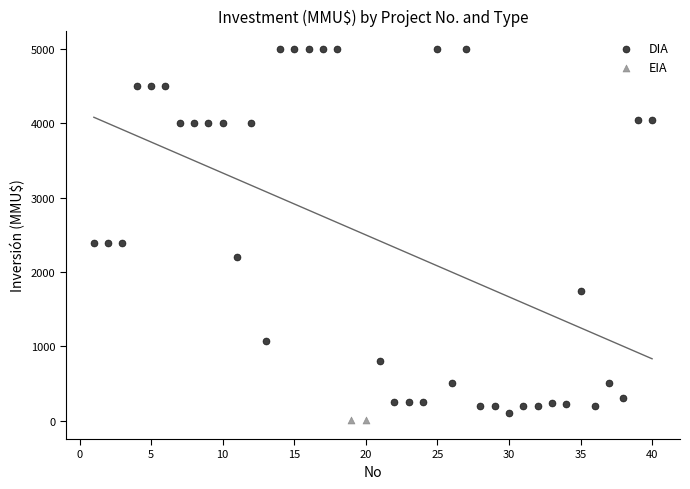

What are all the series names shown in the legend?

DIA, EIA